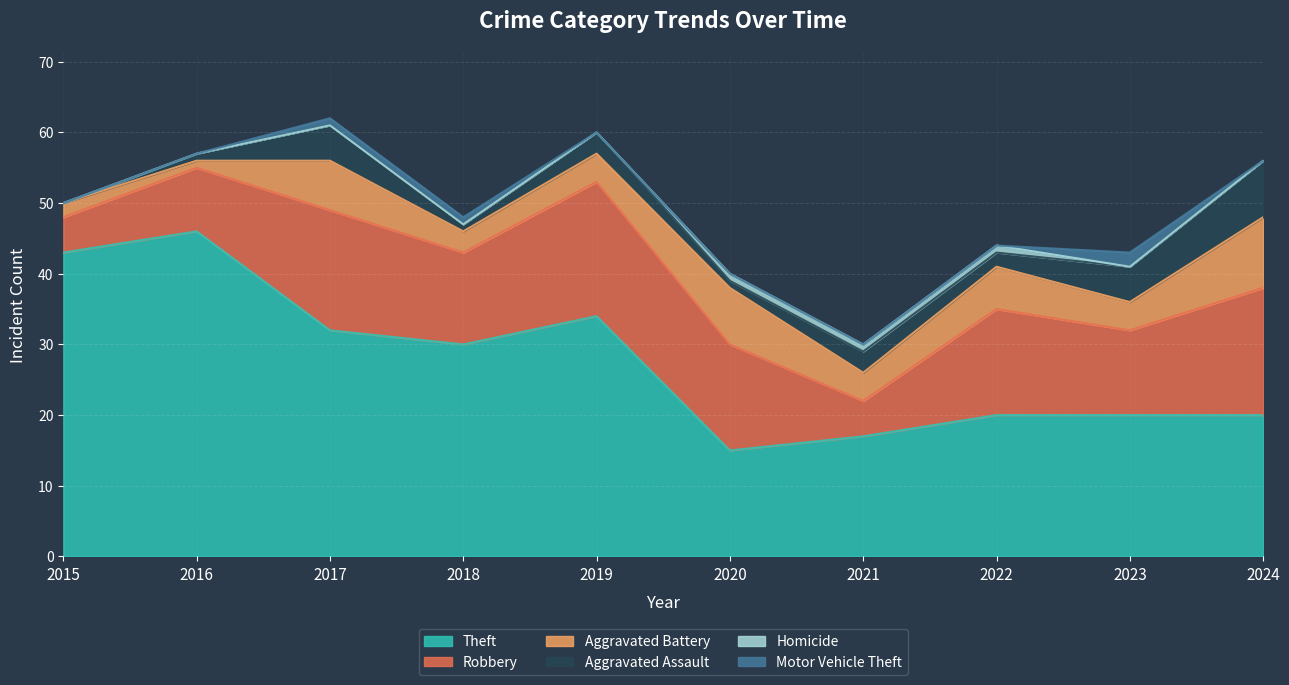

True or false: Motor Vehicle Theft has more than 1 points higher than both neighbors.

False